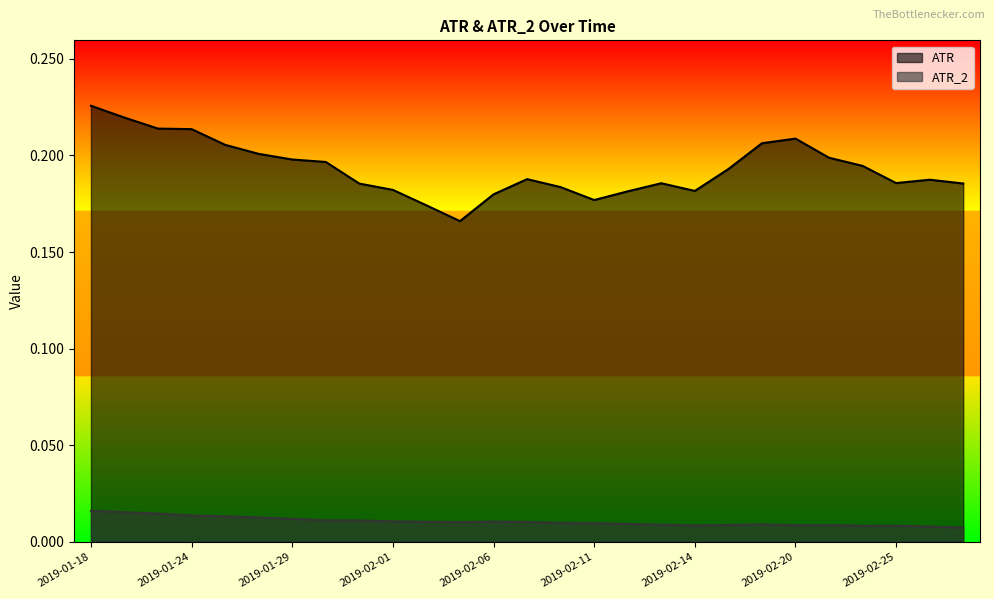

In ATR, how many points are lower than both neighbors (excluding endpoints)?

4